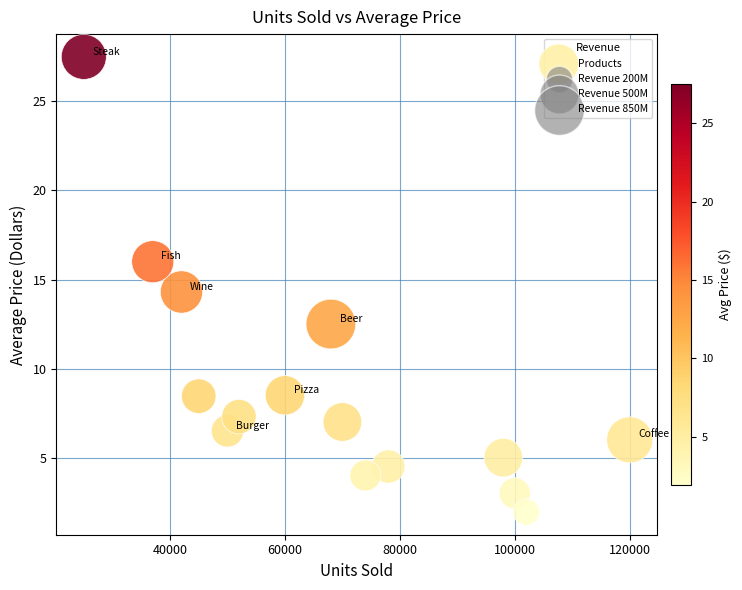

What is the range of X values (max minus min)?

95000.0